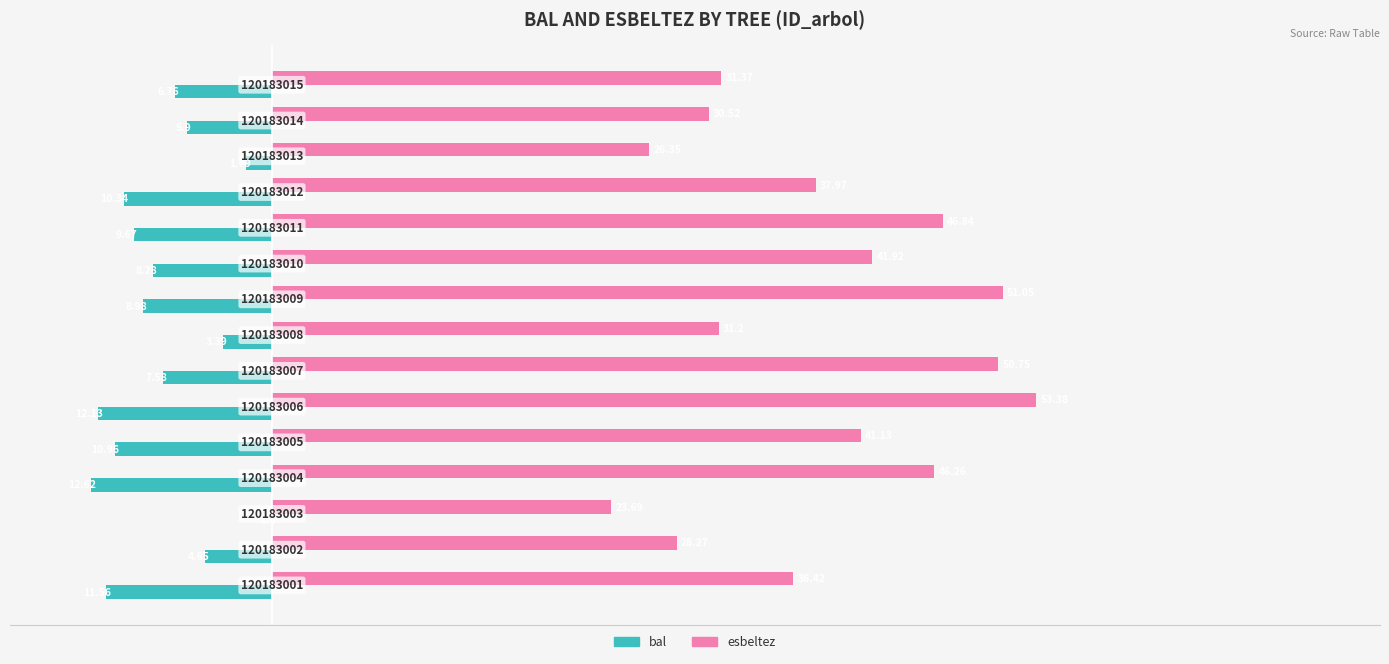

What are all the series names shown in the legend?

bal, esbeltez